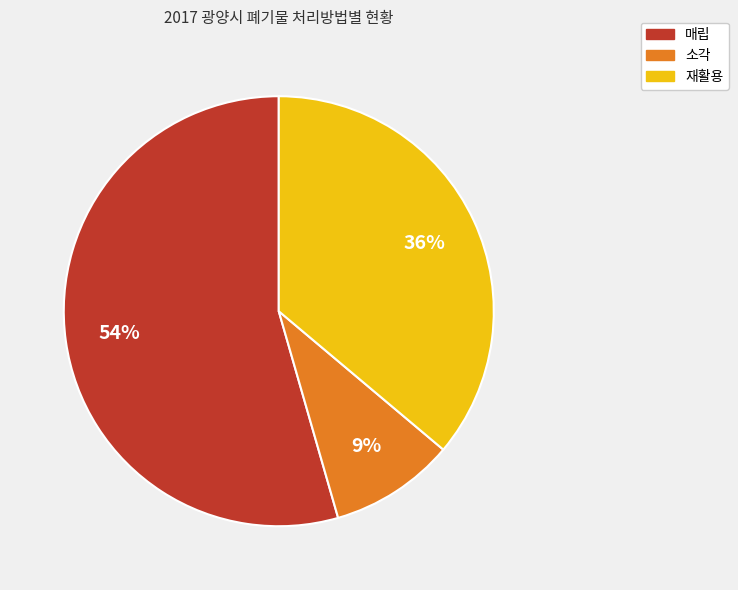

To the nearest percent, what is the difference between the largest and smallest slice percentages?

45%